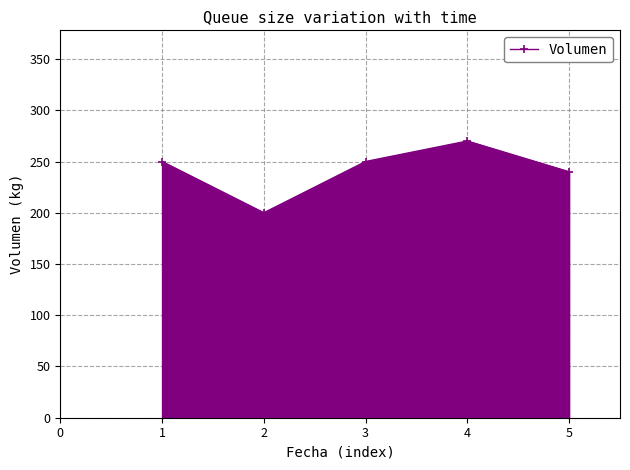

What is the change in value from 2 to 4?

+70